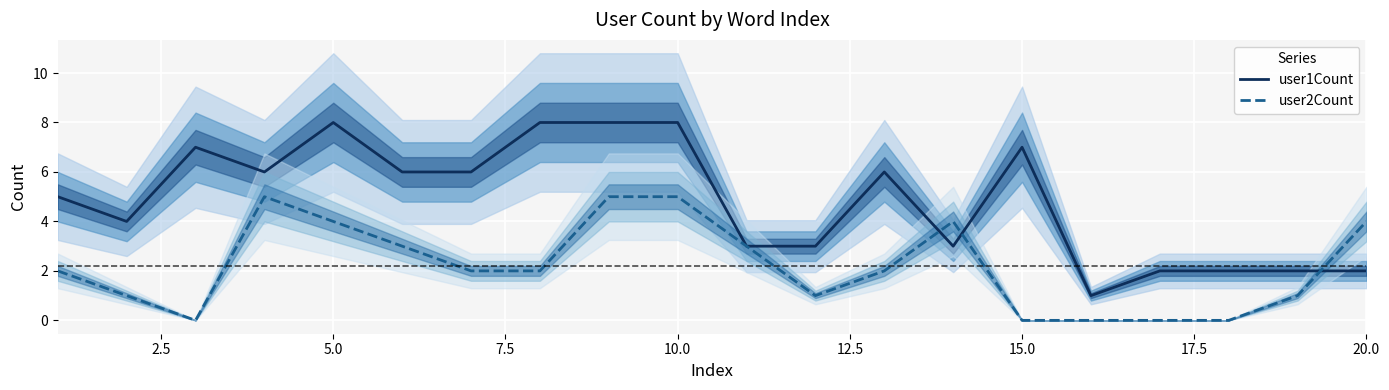

Is it true that user2Count equals 2 at 5.0?

False